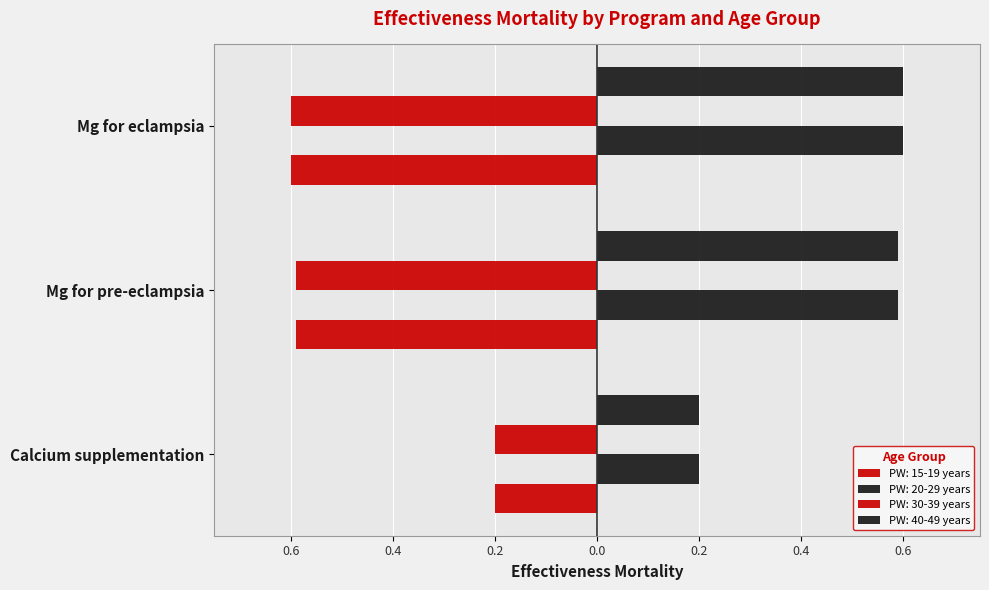

Which series has the widest spread of values?

PW: 15-19 years